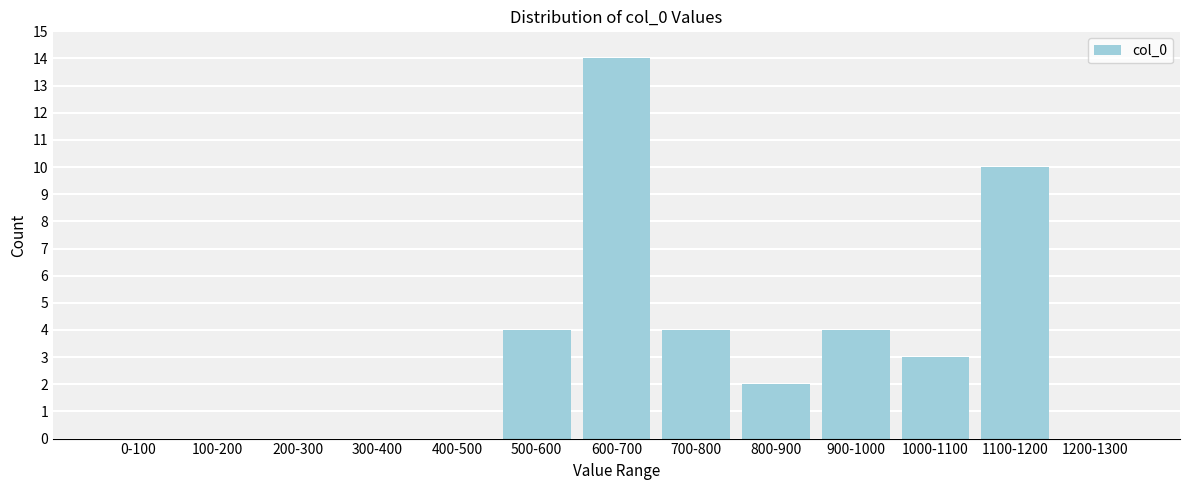

Reading left to right, list all the values displayed in this chart.

0-100=0	100-200=0	200-300=0	300-400=0	400-500=0	500-600=4	600-700=14	700-800=4	800-900=2	900-1000=4	1000-1100=3	1100-1200=10	1200-1300=0